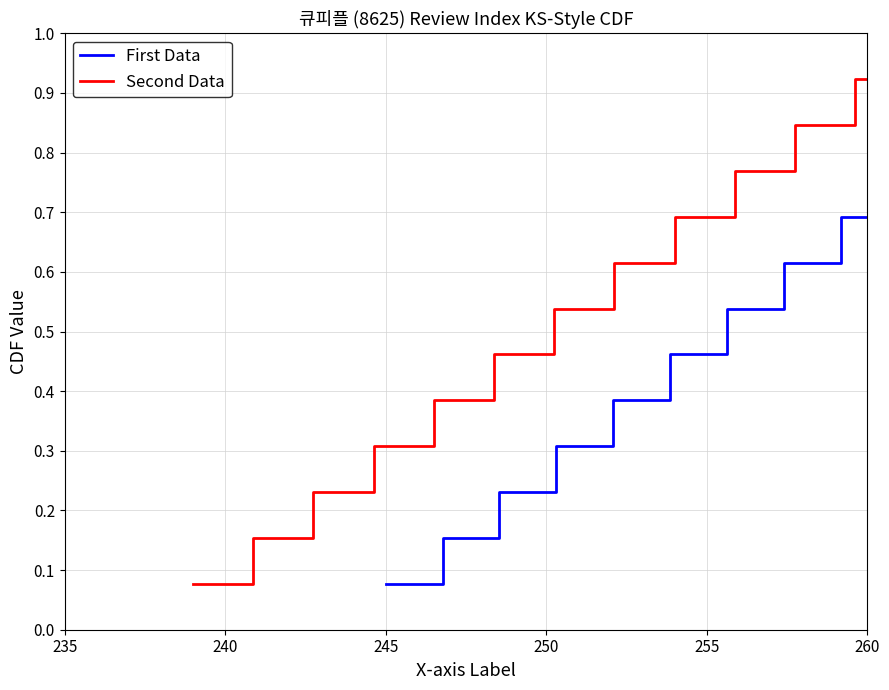

What is the average value of the Second Data series?

0.5